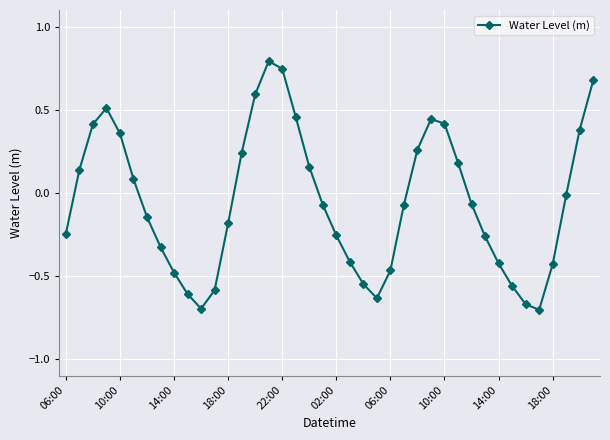

How many points are lower than both their immediate neighbors (excluding endpoints)?

3